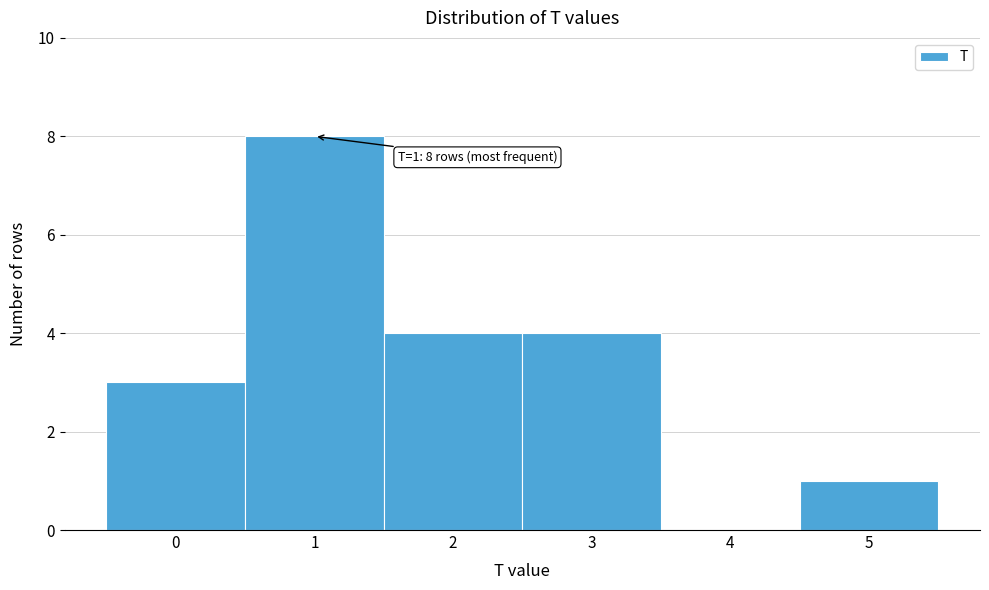

Reading right to left, what are all the values shown in this chart?

5=1	4=0	3=4	2=4	1=8	0=3